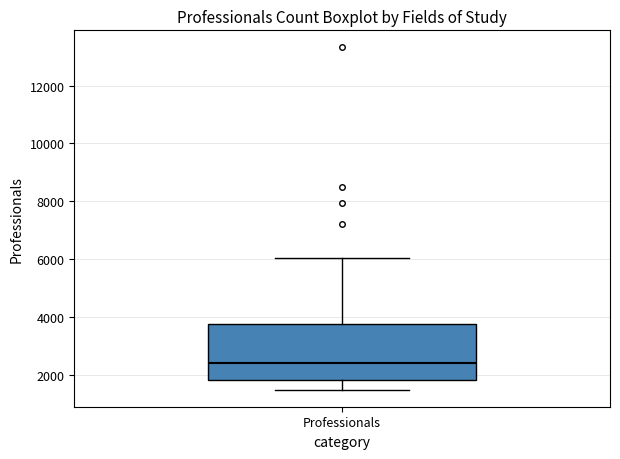

Where is the lower edge of the box for Professionals on the y-axis? The values are not printed on the chart, so give them approximately, as read against the axis.

1800